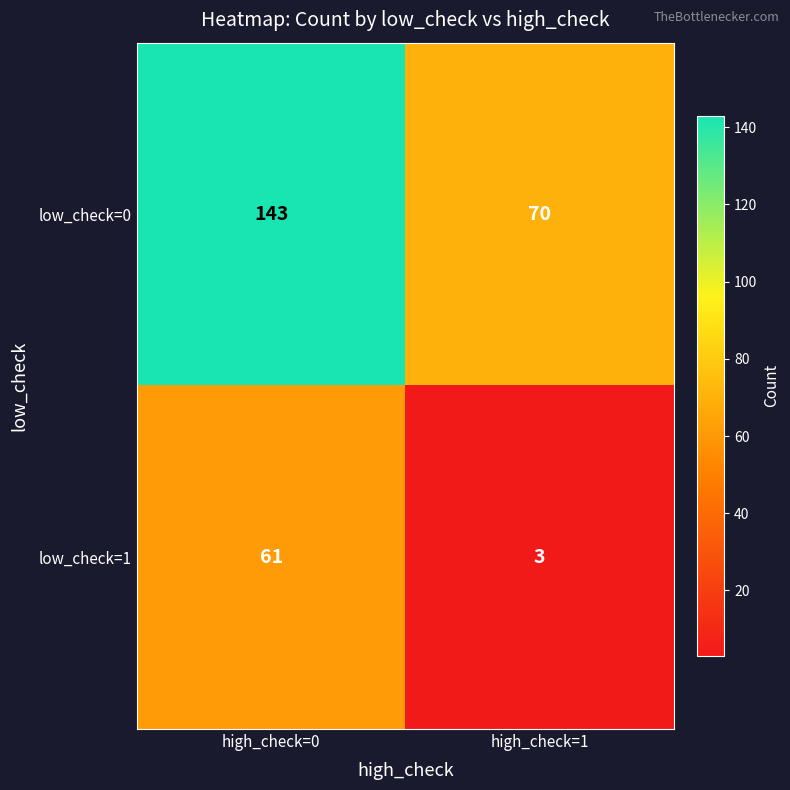

Which series has the largest range (max minus min)?

low_check=0